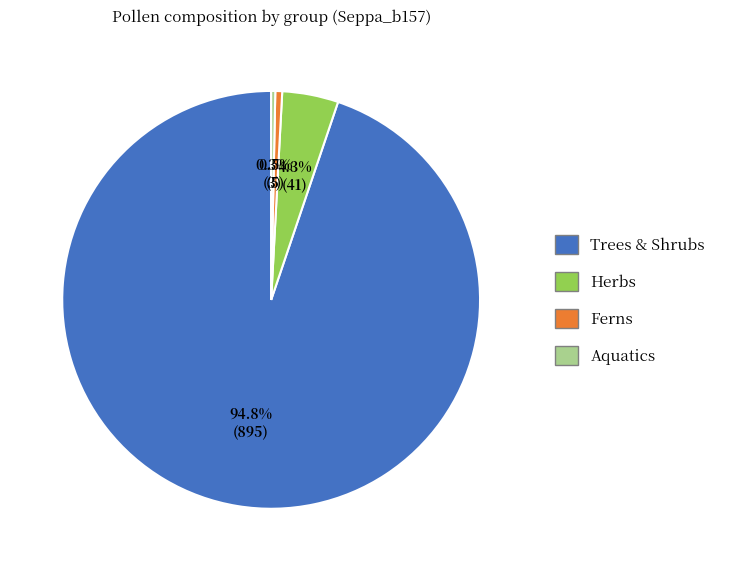

How many slices are in this pie chart?

4